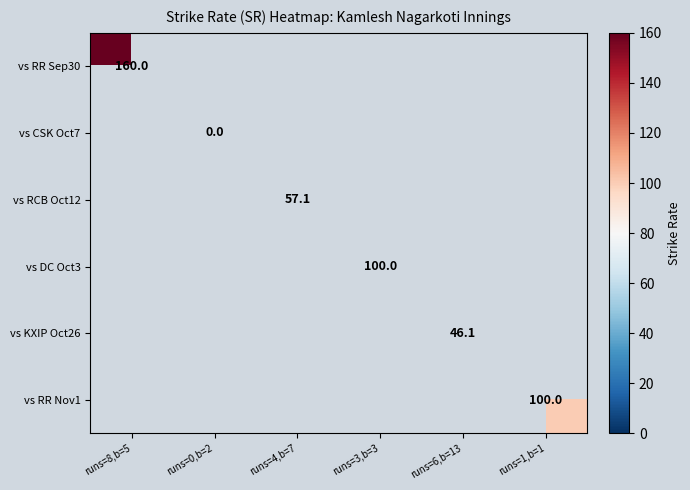

Count the number of data series in this chart.

6